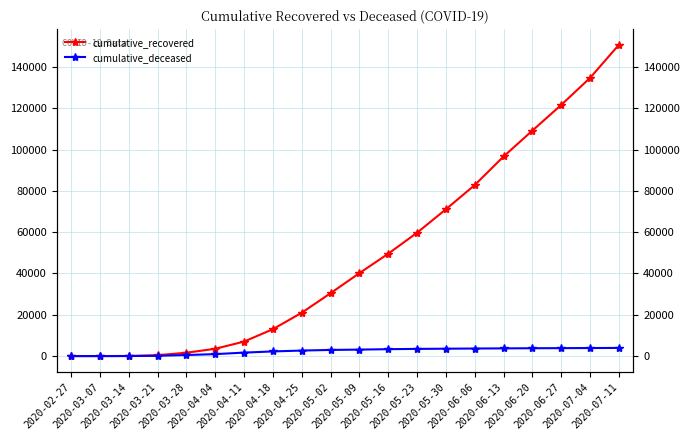

List the series in order of their peak value, lowest first.

cumulative_deceased, cumulative_recovered